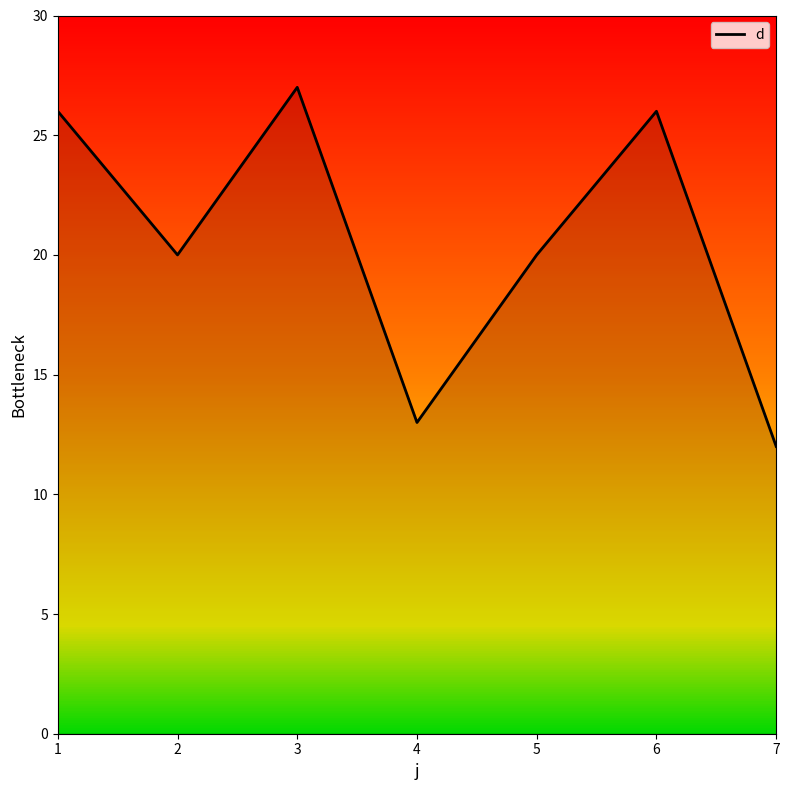

The value at 6 is 41. True or false?

False